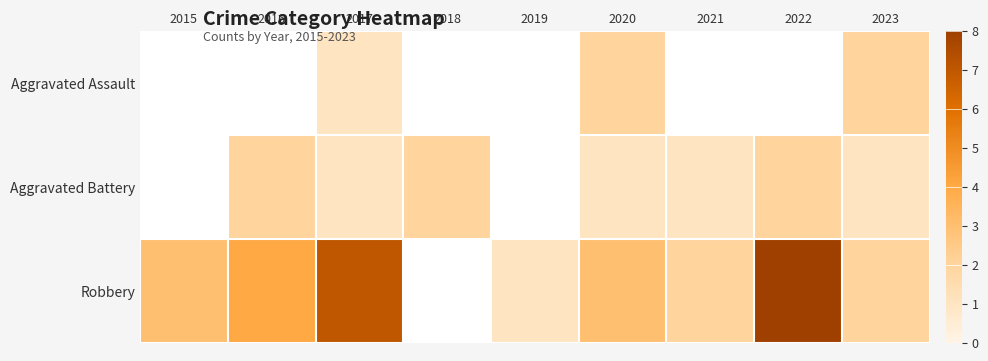

The Aggravated Battery series shows 1.0 at 2021. True or false?

True